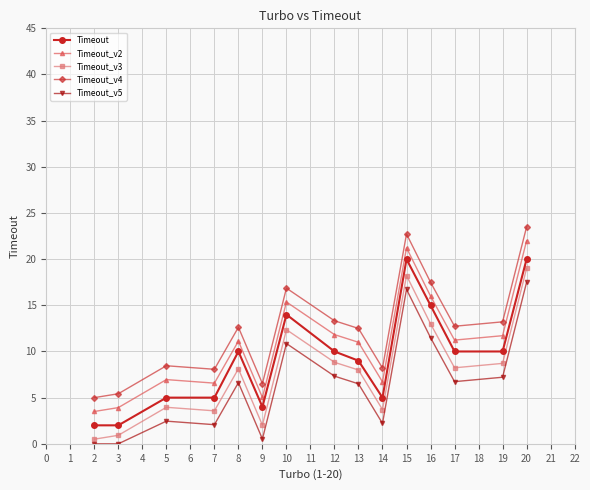

Where is the first local minimum for Timeout_v3?

7